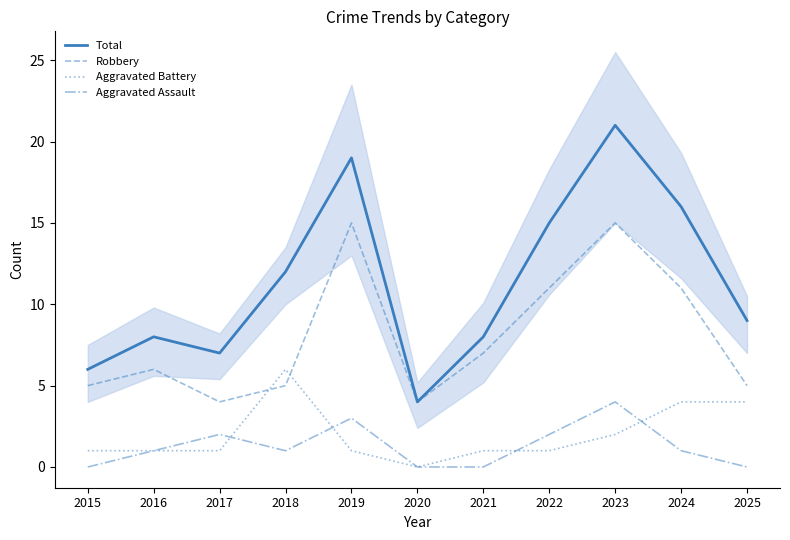

Rank the series at 2017 from lowest to highest value.

Aggravated Battery, Aggravated Assault, Robbery, Total